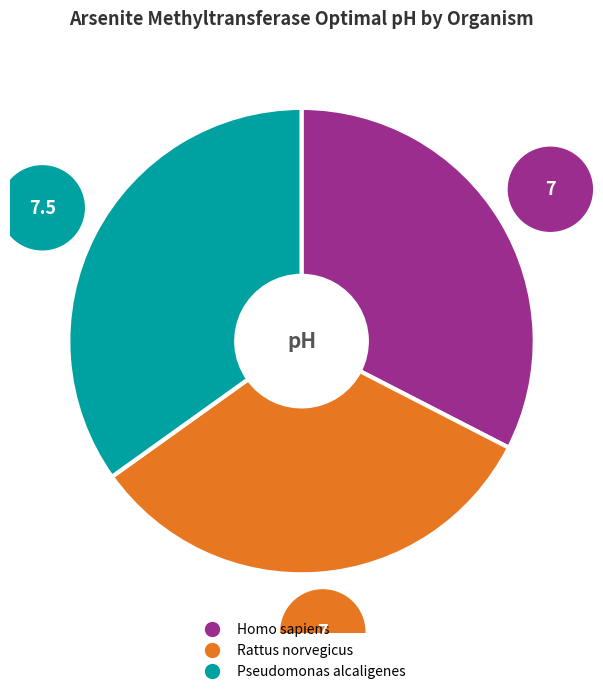

Do Pseudomonas alcaligenes and Homo sapiens together represent more than half of the pie?

Yes